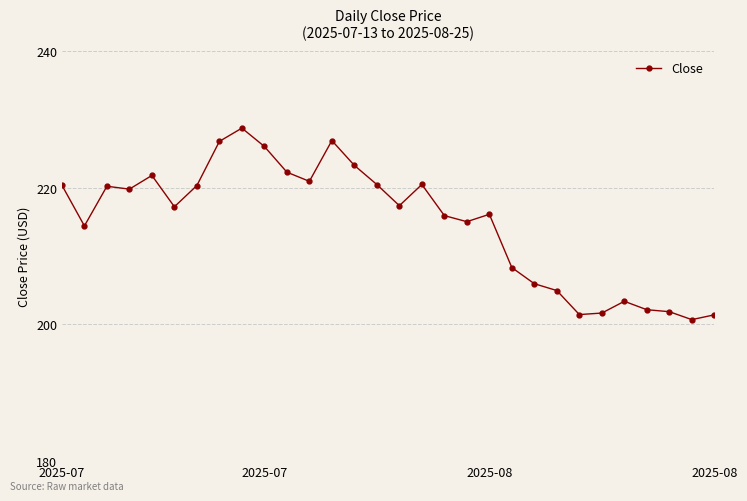

What is the minimum value shown in the chart?

200.7